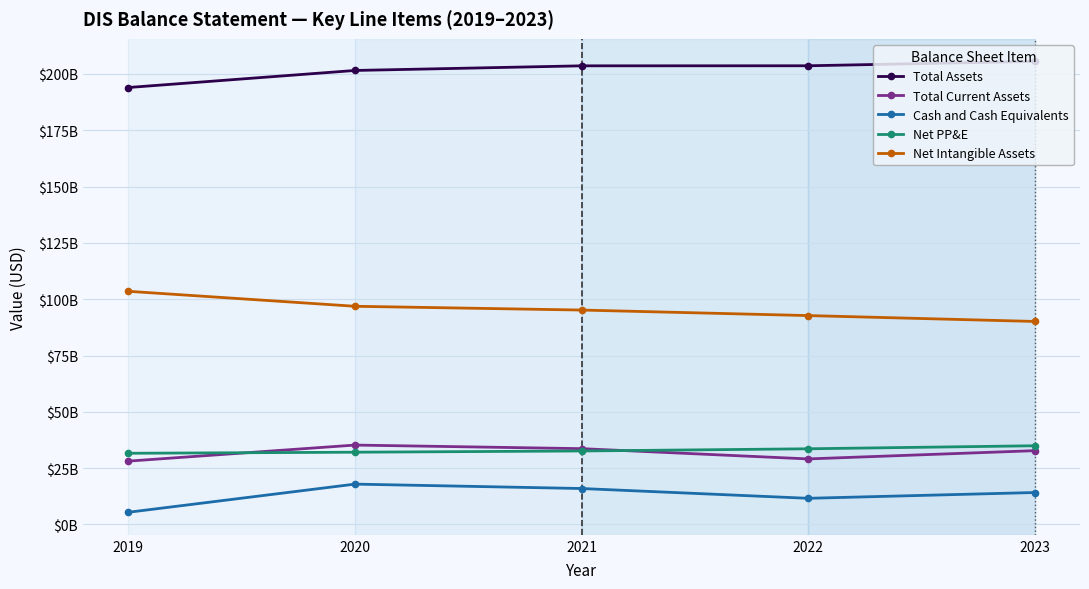

What is the sum of the Total Current Assets values at 2021 and 2023?

66420000000